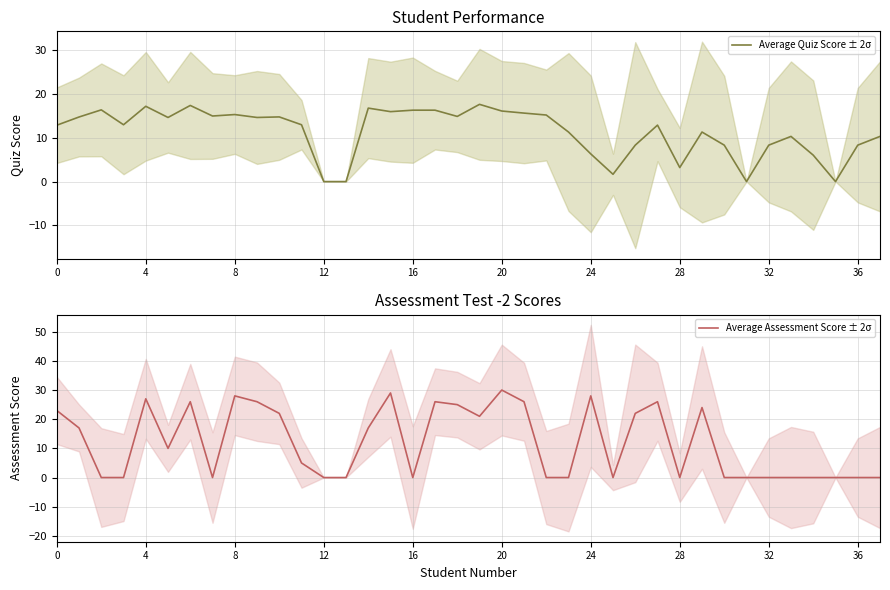

The Average Quiz Score ± 2σ series shows 6.2 at 8. True or false?

False